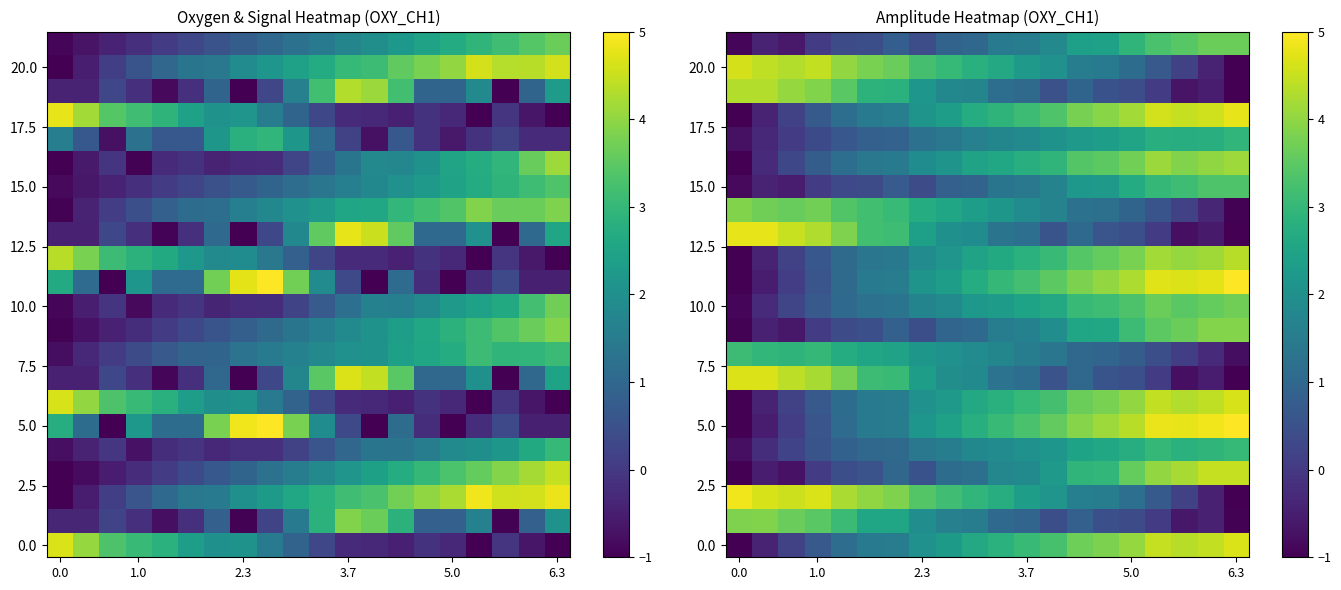

What is the greatest value displayed?

5.0